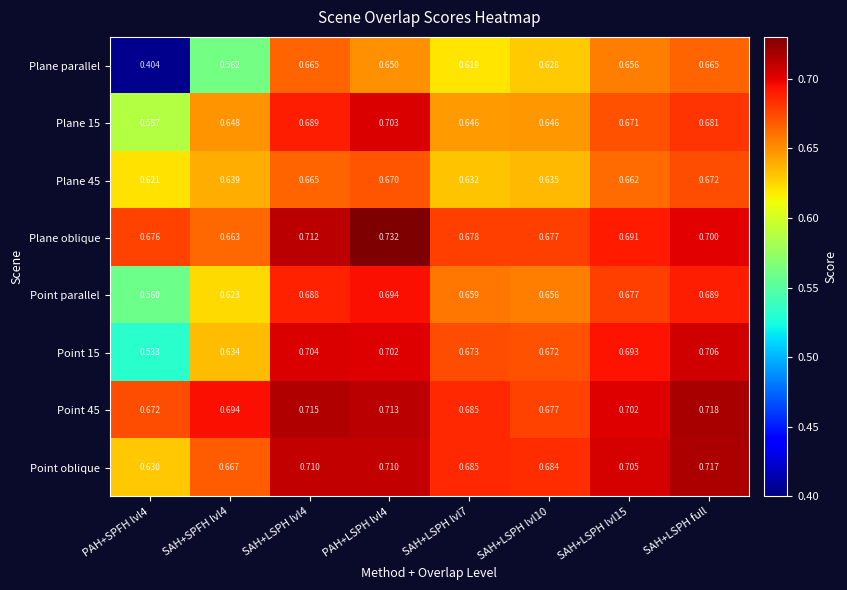

At how many categories does at least one series exceed 0?

8